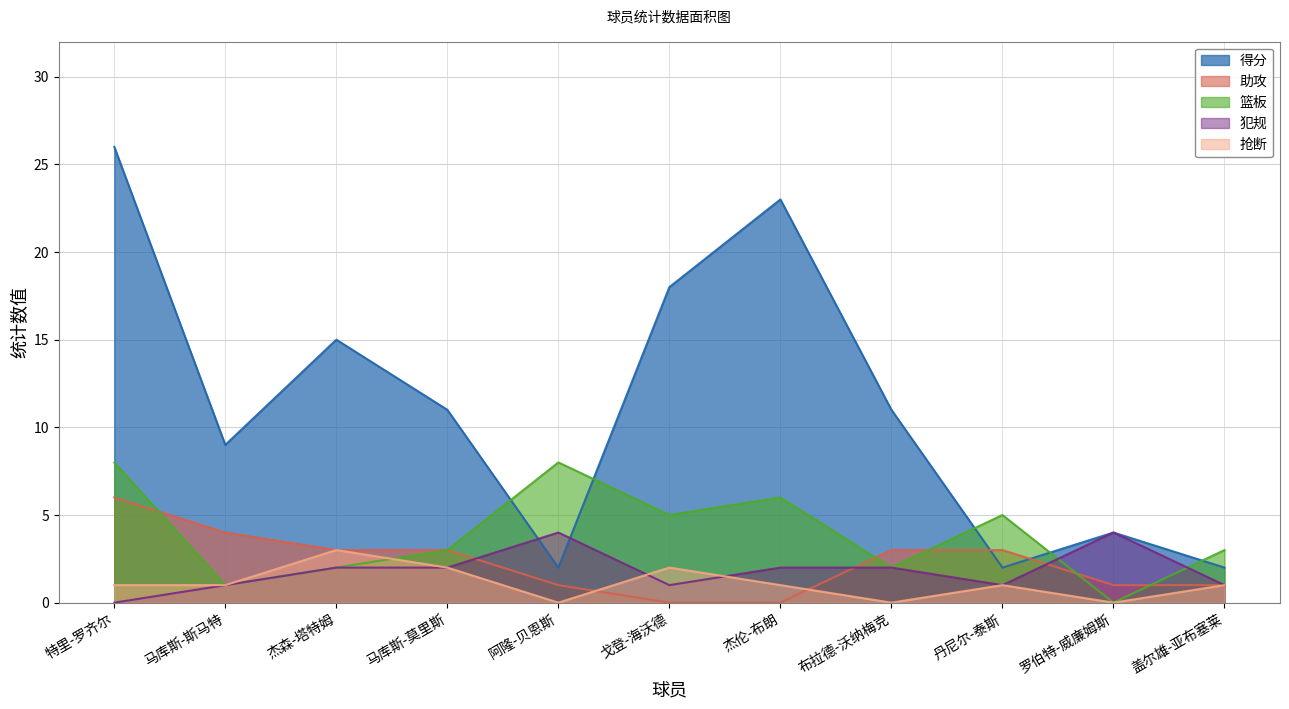

Reading left to right, list all the values displayed in this chart.

得分: 特里-罗齐尔=26	马库斯-斯马特=9	杰森-塔特姆=15	马库斯-莫里斯=11	阿隆-贝恩斯=2	戈登-海沃德=18	杰伦-布朗=23	布拉德-沃纳梅克=11	丹尼尔-泰斯=2	罗伯特-威廉姆斯=4	盖尔雄-亚布塞莱=2
助攻: 特里-罗齐尔=6	马库斯-斯马特=4	杰森-塔特姆=3	马库斯-莫里斯=3	阿隆-贝恩斯=1	戈登-海沃德=0	杰伦-布朗=0	布拉德-沃纳梅克=3	丹尼尔-泰斯=3	罗伯特-威廉姆斯=1	盖尔雄-亚布塞莱=1
篮板: 特里-罗齐尔=8	马库斯-斯马特=1	杰森-塔特姆=2	马库斯-莫里斯=3	阿隆-贝恩斯=8	戈登-海沃德=5	杰伦-布朗=6	布拉德-沃纳梅克=2	丹尼尔-泰斯=5	罗伯特-威廉姆斯=0	盖尔雄-亚布塞莱=3
犯规: 特里-罗齐尔=0	马库斯-斯马特=1	杰森-塔特姆=2	马库斯-莫里斯=2	阿隆-贝恩斯=4	戈登-海沃德=1	杰伦-布朗=2	布拉德-沃纳梅克=2	丹尼尔-泰斯=1	罗伯特-威廉姆斯=4	盖尔雄-亚布塞莱=1
抢断: 特里-罗齐尔=1	马库斯-斯马特=1	杰森-塔特姆=3	马库斯-莫里斯=2	阿隆-贝恩斯=0	戈登-海沃德=2	杰伦-布朗=1	布拉德-沃纳梅克=0	丹尼尔-泰斯=1	罗伯特-威廉姆斯=0	盖尔雄-亚布塞莱=1